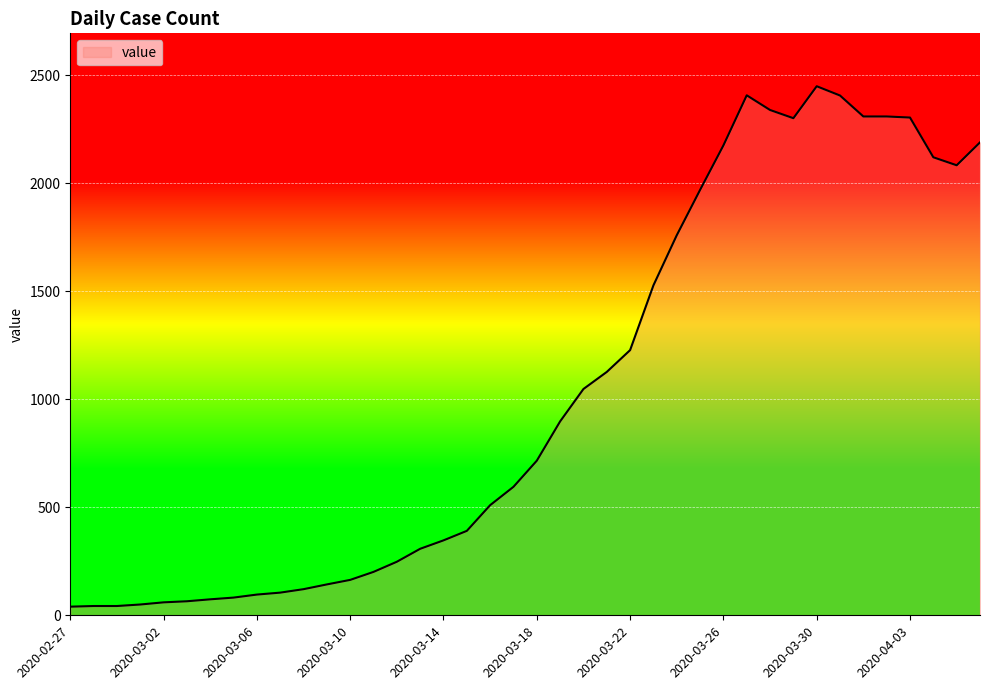

What is the maximum value shown in the chart?

2450